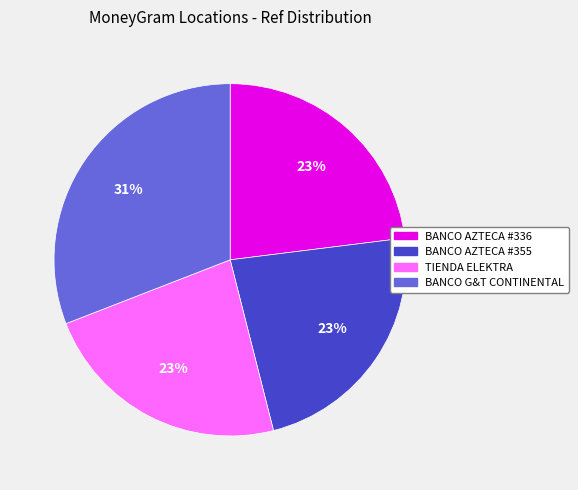

How many segments does this pie chart have?

4